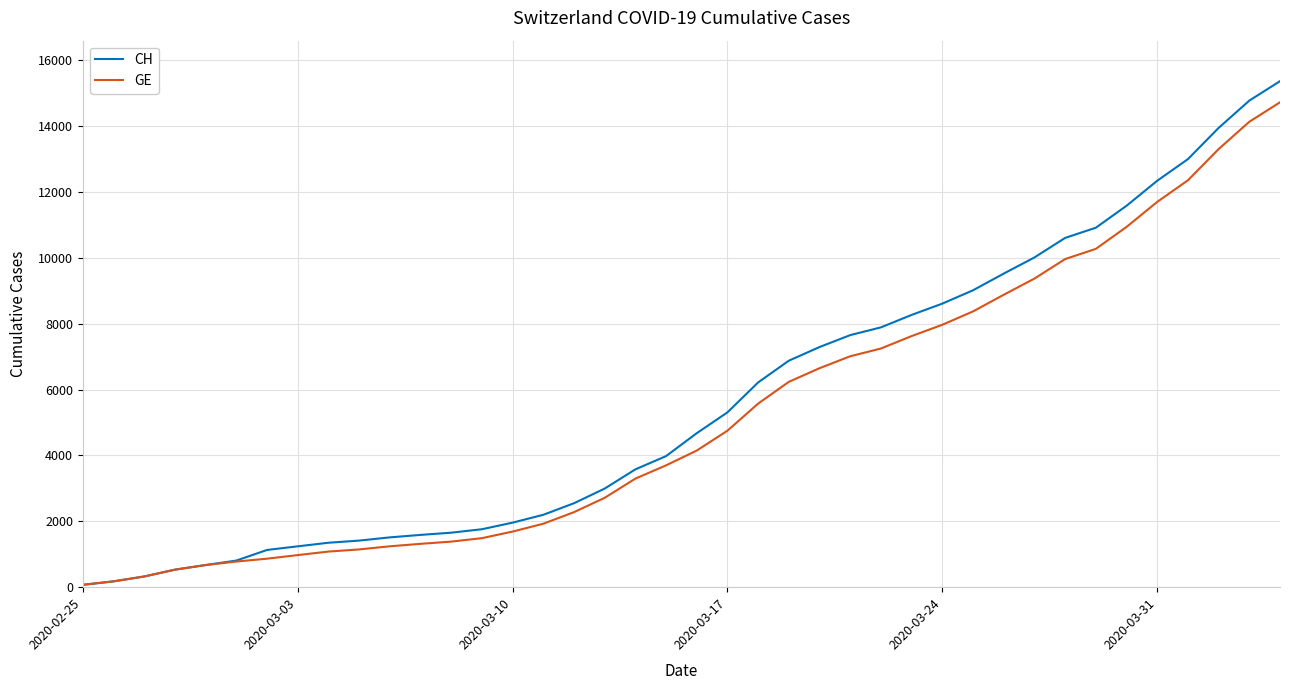

What is the maximum value for GE?

14717